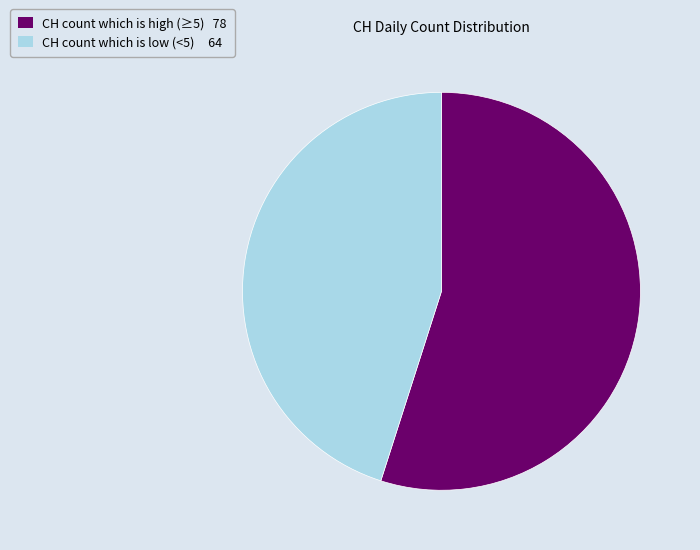

Is there any slice that represents more than half of the pie?

Yes